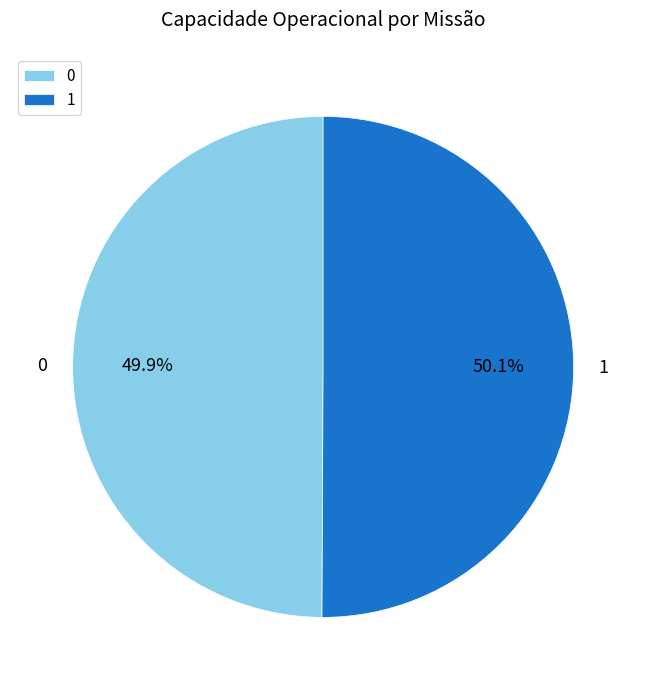

Does any single category account for the majority?

Yes